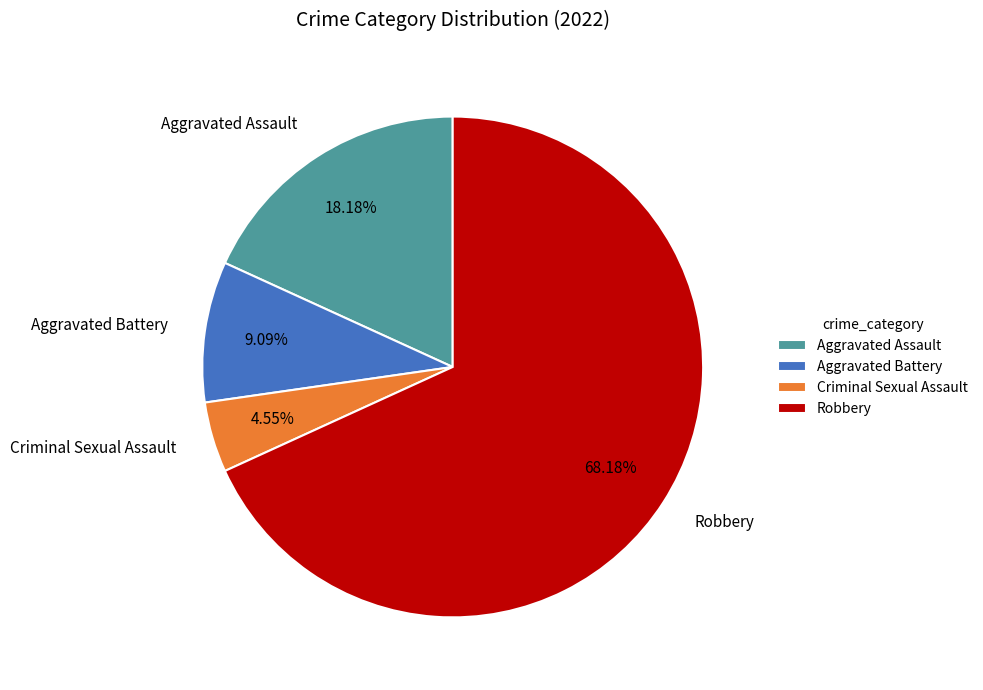

To the nearest percent, what portion does Robbery represent?

68%